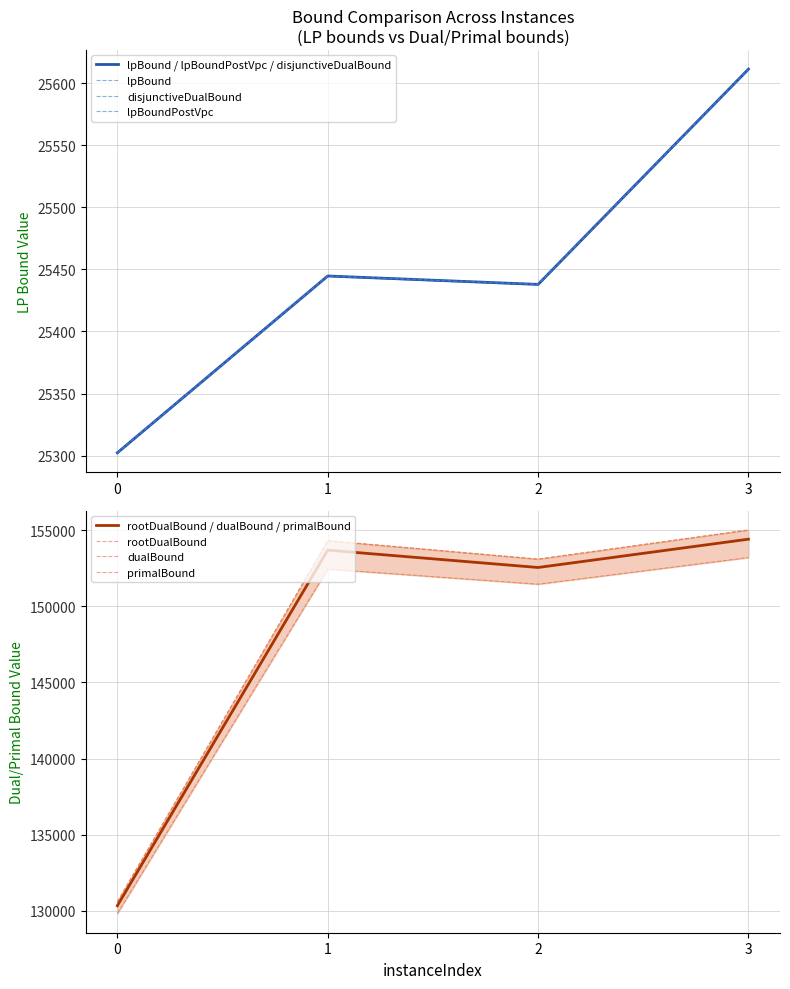

What is the approximate value of primalBound at 2?

153103.0